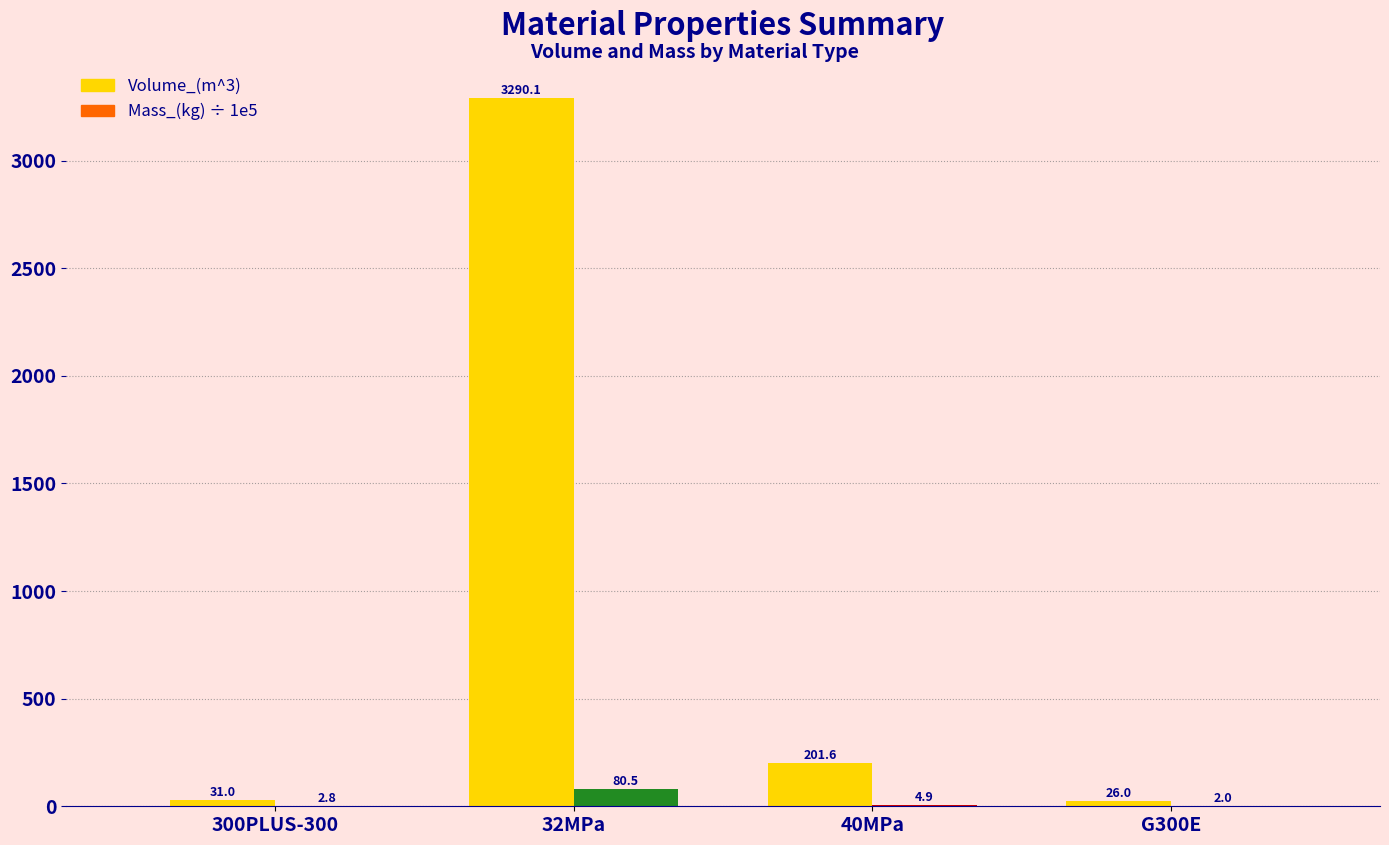

Is the value of Mass_(kg) ÷ 1e5 at 300PLUS-300 greater than the value of Volume_(m^3) at 300PLUS-300?

No